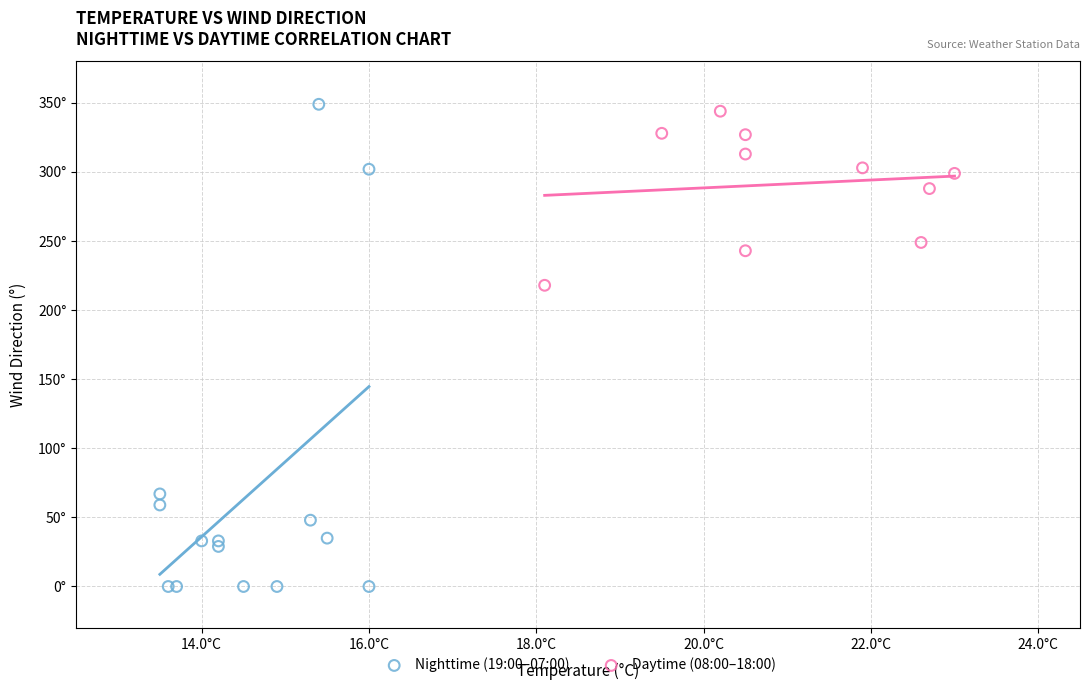

Which series has the largest Y range (max minus min)?

Nighttime (19:00–07:00)